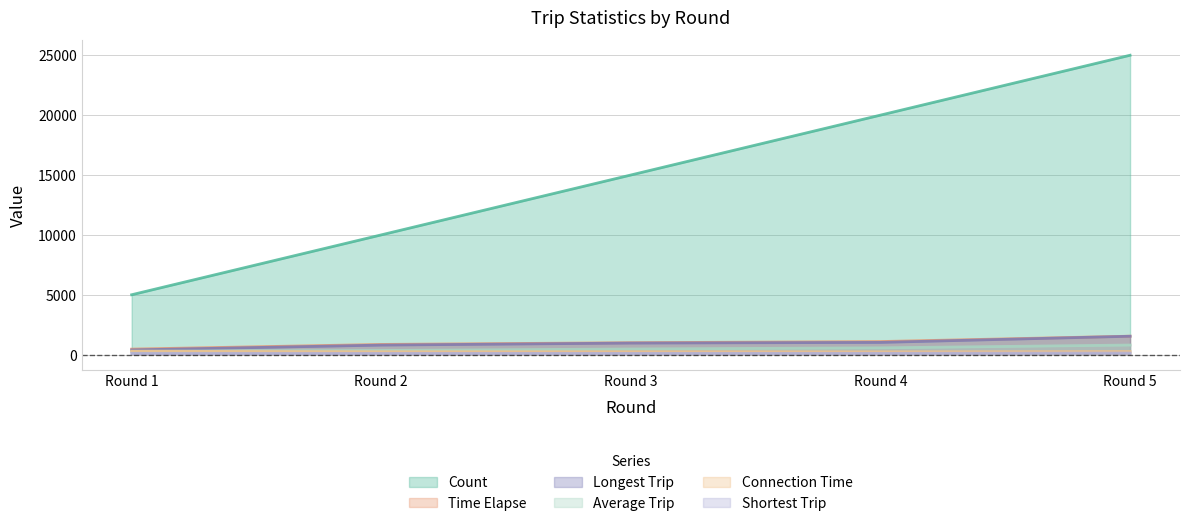

How many data points in Shortest Trip are above 105?

2